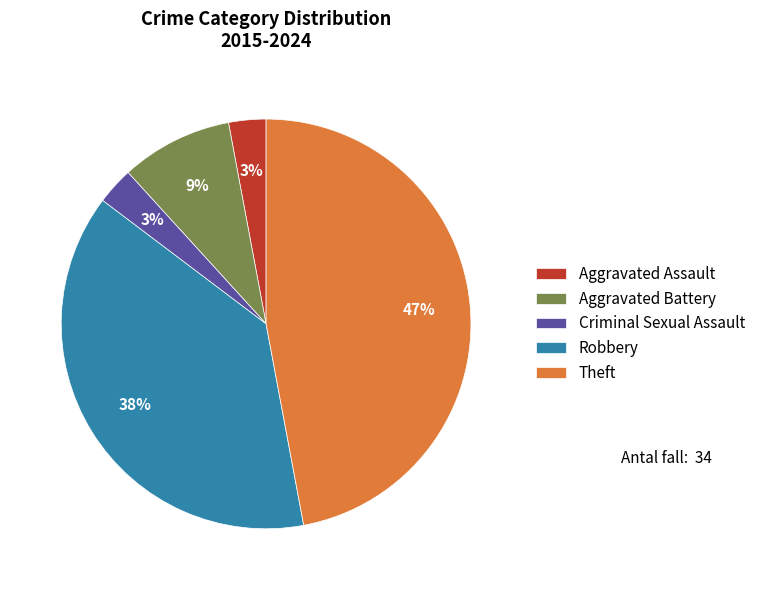

Do Aggravated Battery and Criminal Sexual Assault together represent more than half of the pie?

No